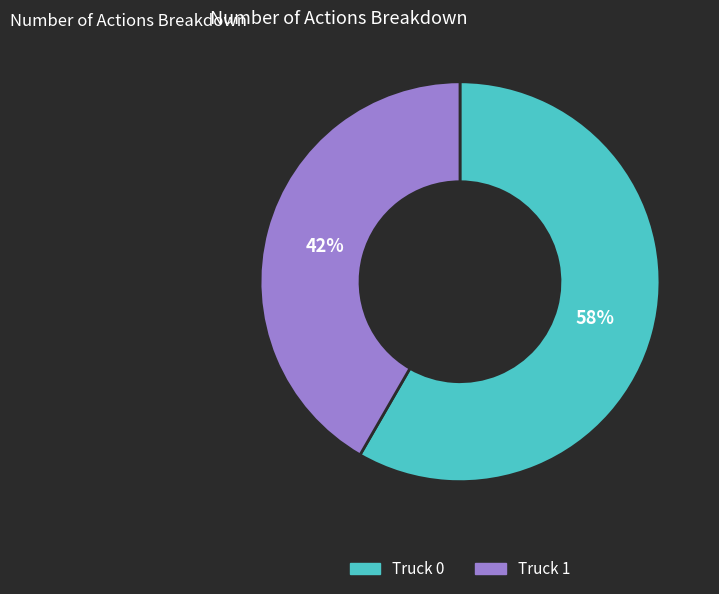

What is the largest slice in the pie chart?

Truck 0